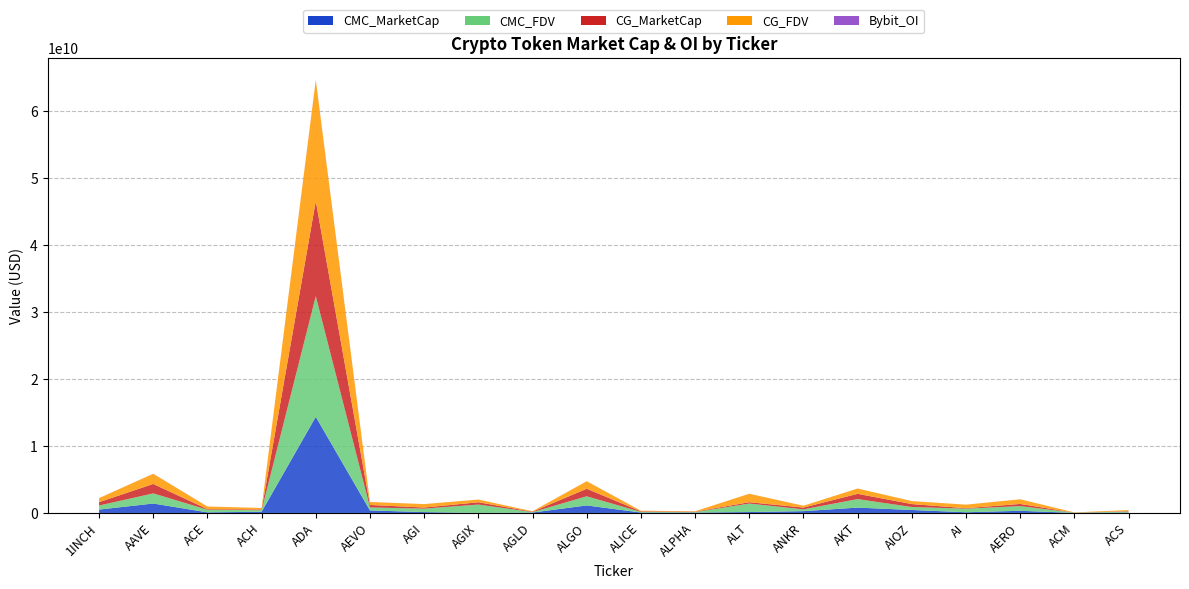

Reading left to right, extract all data points from this chart.

CMC_MarketCap: 504362821.4	1407772726.1	89735744.8	179197882.2	14350649721.7	375616655.8	132140967.7	0.0	63267273.2	1123157273.7	63297519.6	59211790.1	138710491.2	268482769.9	798077089.9	443103653.2	104309590.4	322796984.4	9788642.9	62405971.1
CMC_FDV: 603527731.7	1514618462.2	391186810.4	227438385.9	17999770117.9	443193810.3	513738183.7	1253021640.6	63267273.2	1364985693.0	93203376.7	67057520.0	1261004465.2	268482769.9	1271172328.6	443103653.2	533211963.6	699361950.1	30790397.0	153939137.2
CG_MarketCap: 504792738.0	1406492000.0	90564526.0	112309224.0	14206227409.0	374858327.0	164101712.0	340751128.0	63235113.0	1122575090.0	85804042.0	59137756.0	204913006.0	268416536.0	786258510.0	440522020.0	69147597.0	322152732.0	9785653.0	62475415.0
CG_FDV: 604042176.0	1513240533.0	389230829.0	227176866.0	18034691824.0	442299051.0	507349500.0	408531988.0	63235113.0	1122575100.0	93180861.0	66973676.0	1260195297.0	268416536.0	792565714.0	441570103.0	531904589.0	697975801.0	30719432.0	154110319.0
Bybit_OI: 3908945.0	13140634.0	1341242.0	1601430.0	50514660.0	6632094.0	7249420.0	0.0	620896.0	6421456.0	1630822.0	829907.0	3272998.0	3651021.0	1106356.0	1756881.0	1460150.0	0.0	0.0	0.0